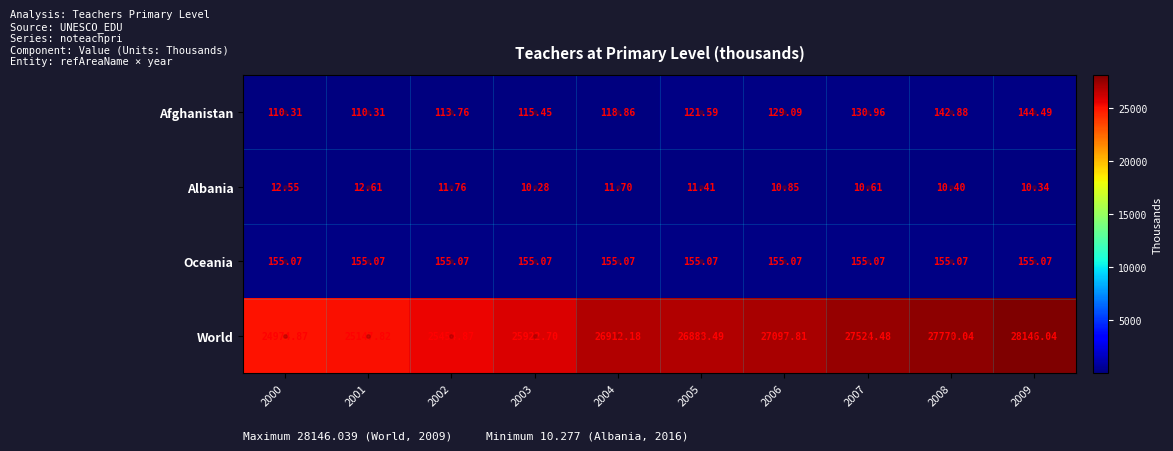

Which series has the largest total across all categories?

World